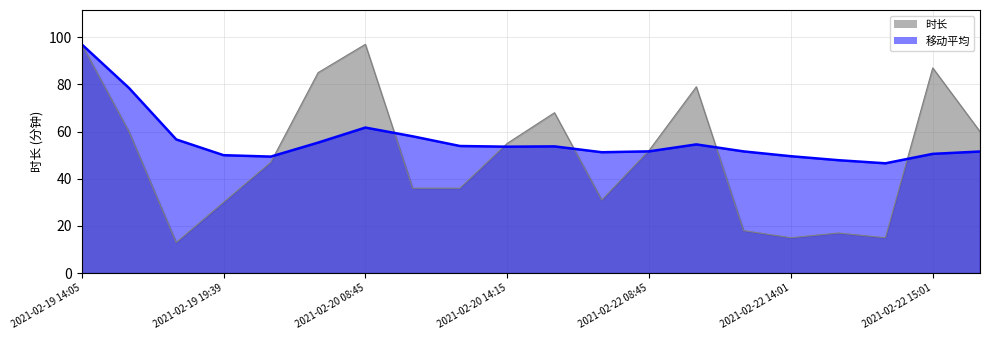

How many interior local valleys does the 时长 series have?

4